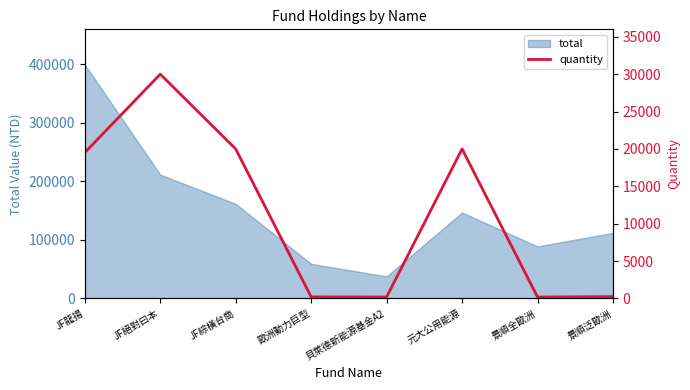

The value of total at JF絕對曰本 is 211500. True or false?

True